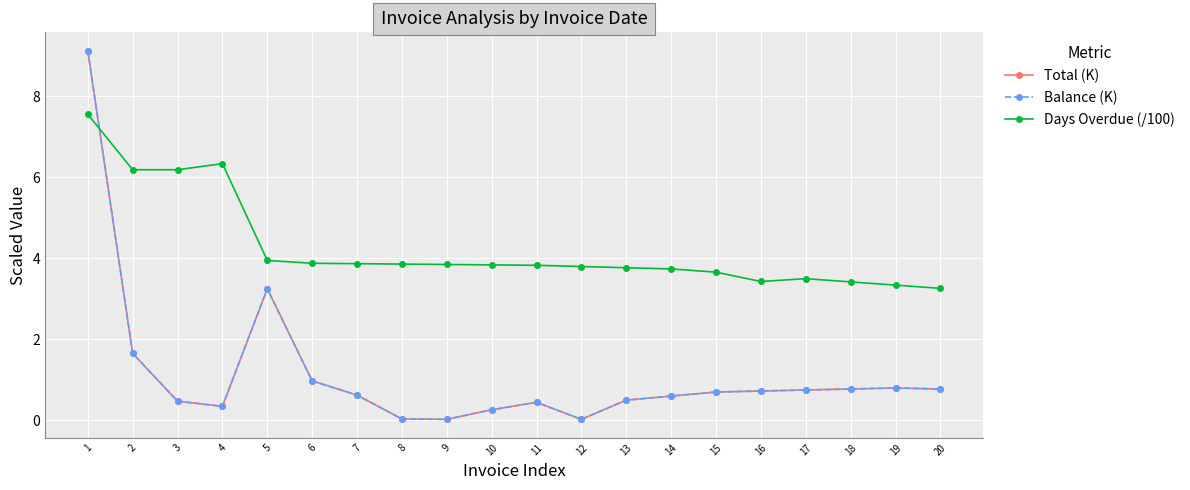

Is the value of Balance (K) at 5 greater than the value of Days Overdue (/100) at 1?

No